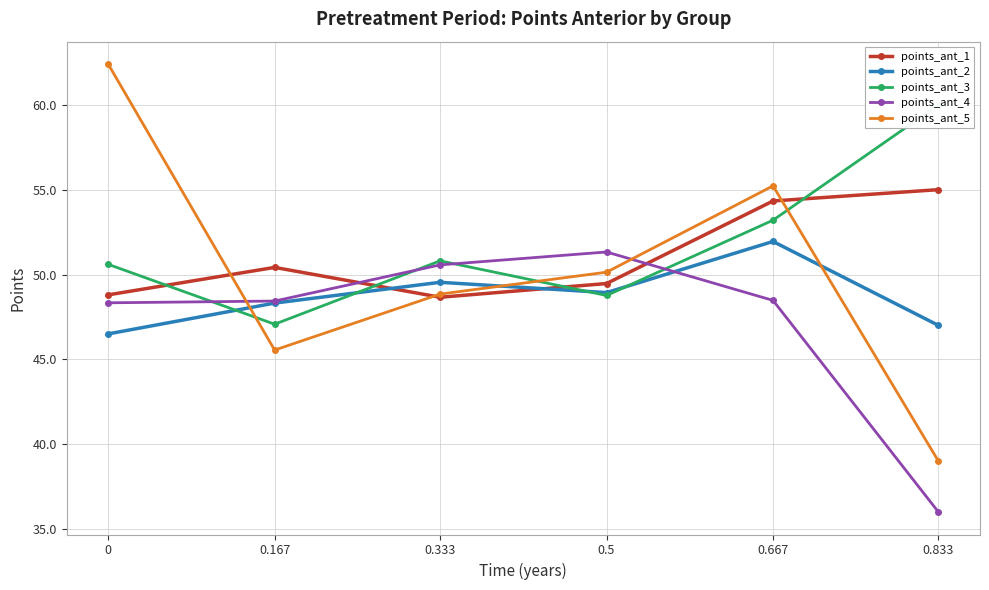

What is the minimum value for points_ant_3?

47.1